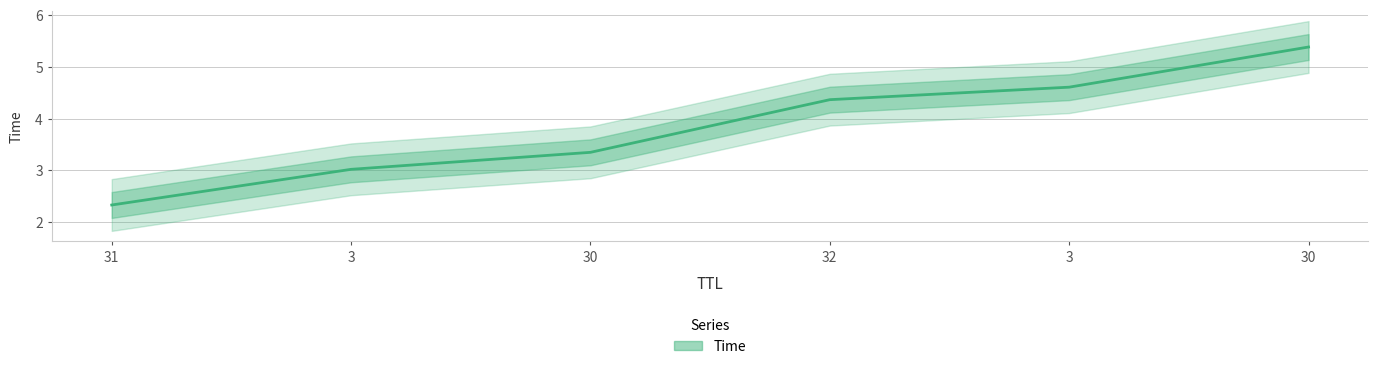

Count the number of categories in the chart.

6